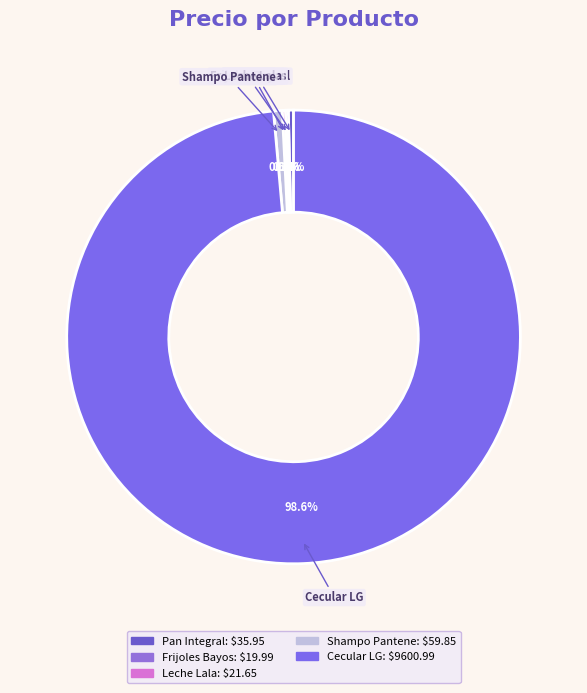

How much of the chart is everything except Shampo Pantene?

99.4%